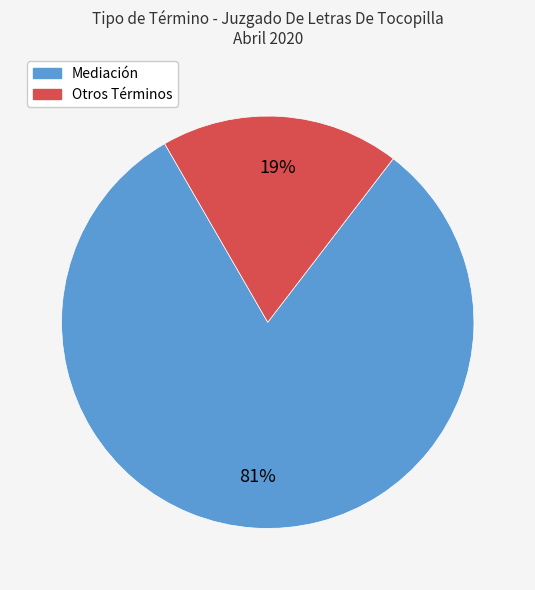

Which slice is the smallest?

Otros Términos